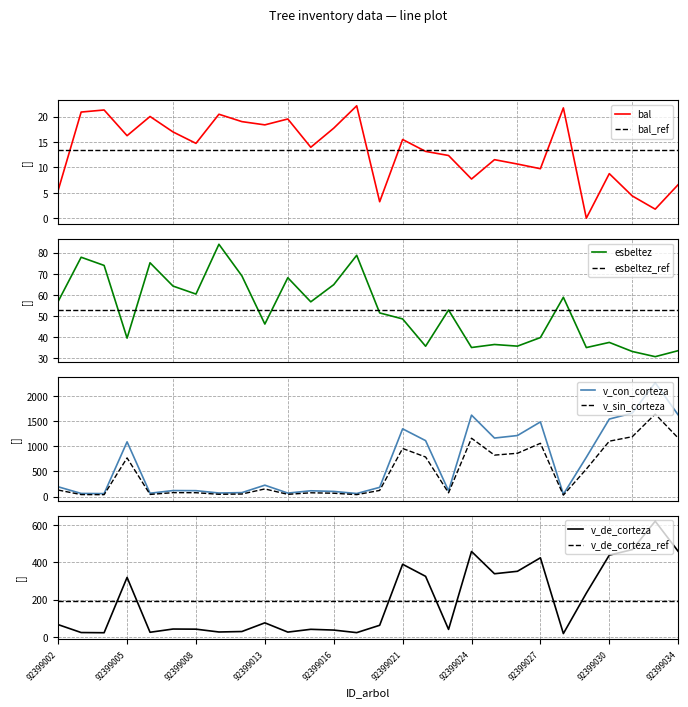

Which has a higher value, 19 or 17?

17